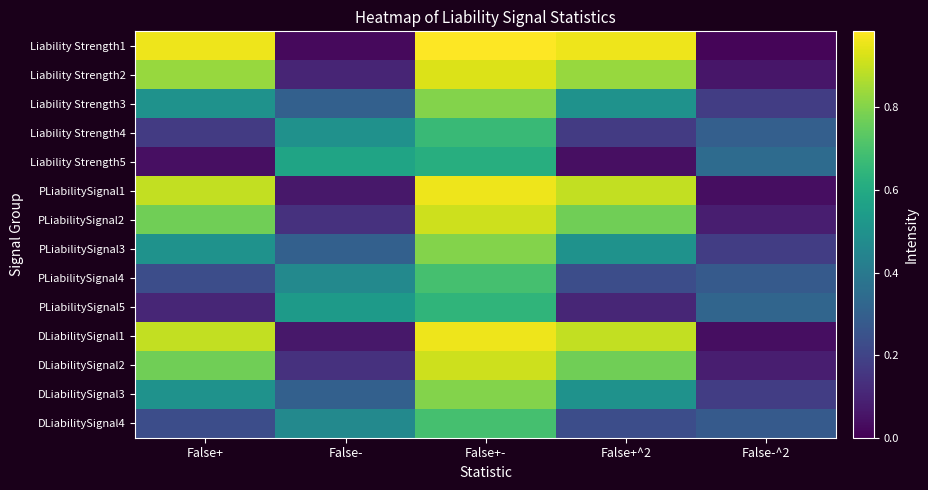

Which series has the widest spread of values?

Liability Strength1